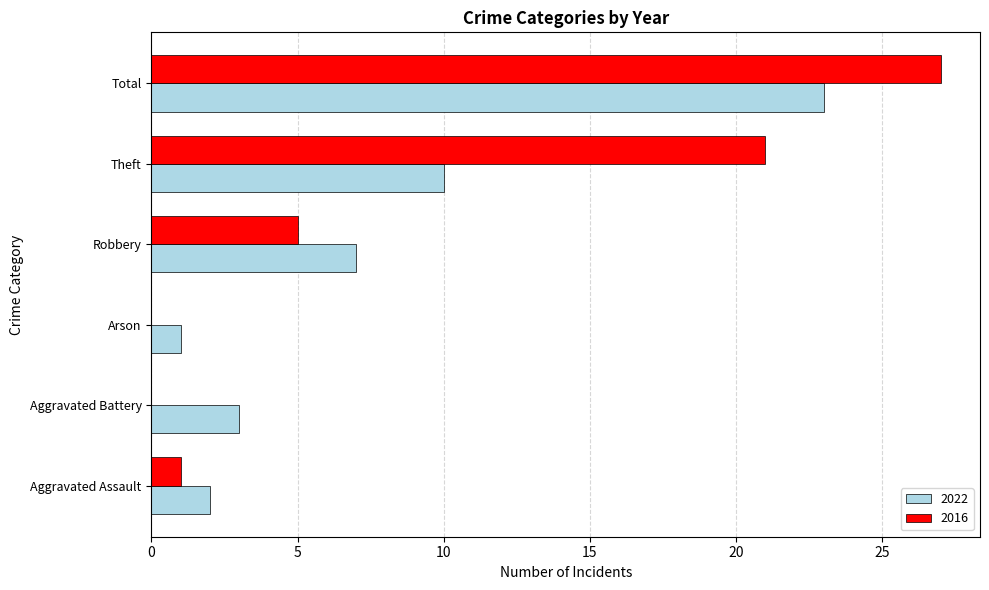

How many data points does each series have?

6